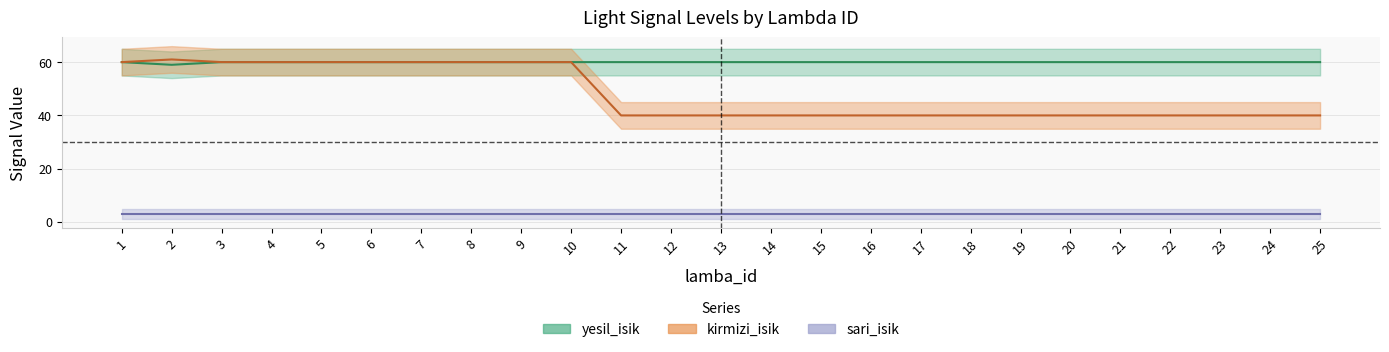

Count the number of categories in the chart.

25